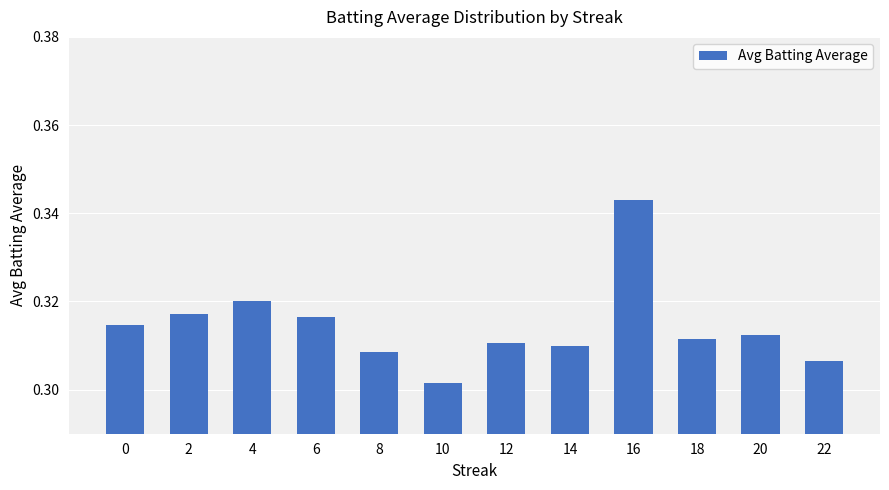

Is it true that the value at 18 is 0.5?

False